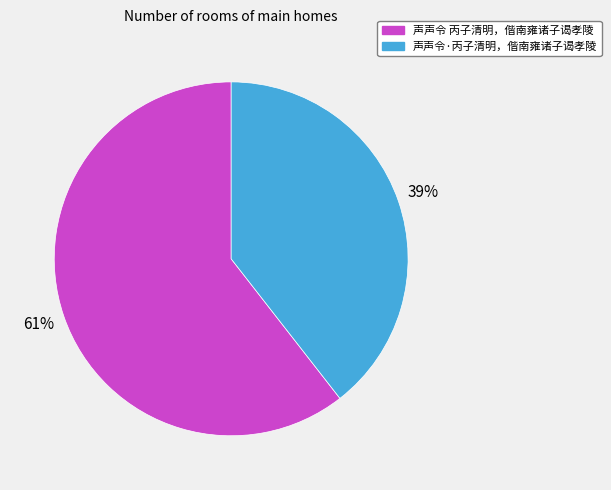

To the nearest percent, what is the combined percentage of 声声令 丙子清明，偕南雍诸子谒孝陵 and 声声令·丙子清明，偕南雍诸子谒孝陵?

100%